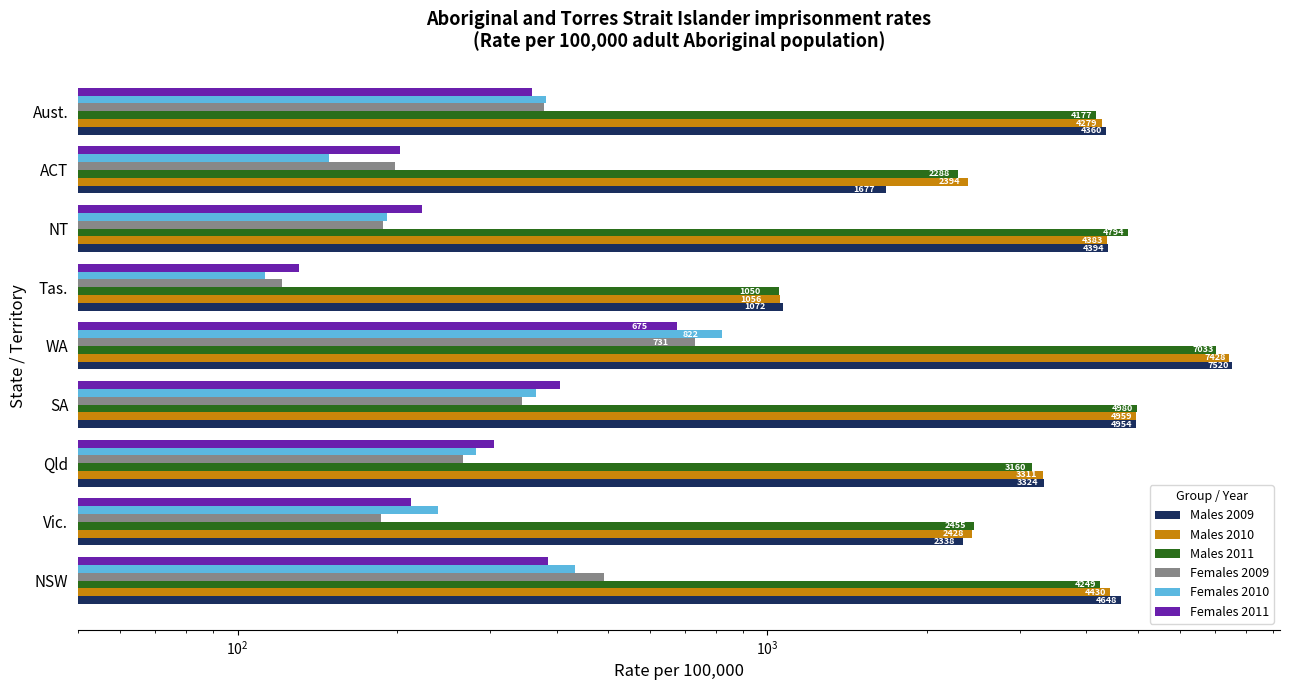

What is the sum of all Females 2010 values?

2977.4